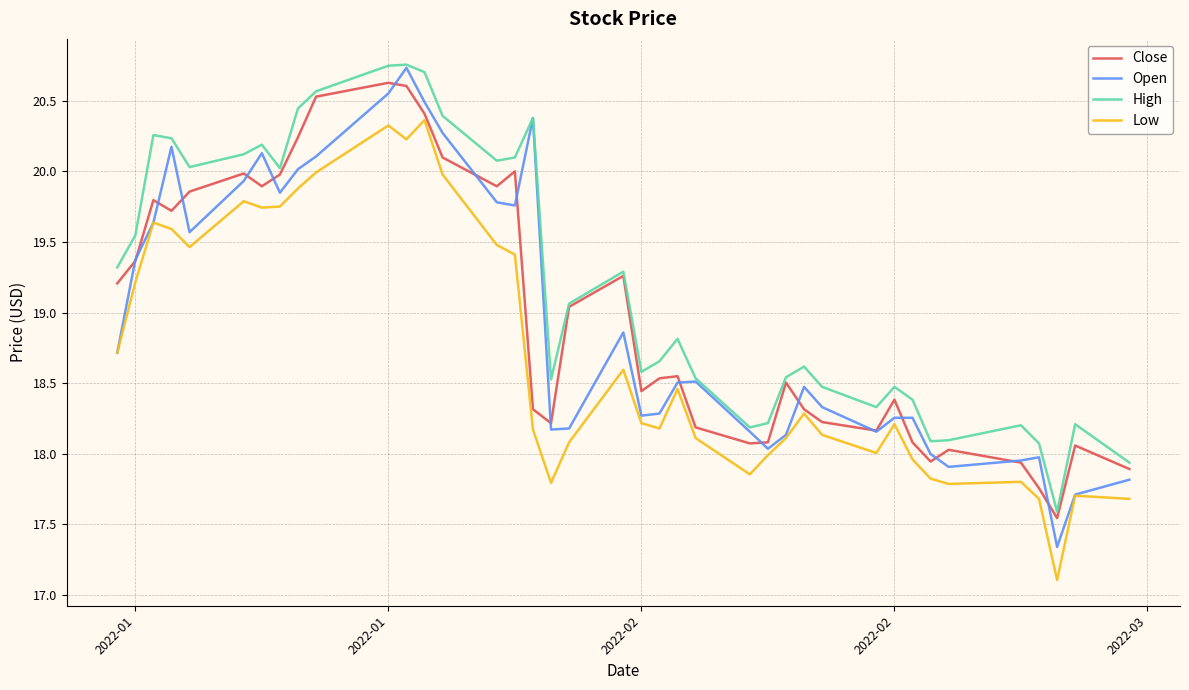

True or false: Low and High intersect in this chart.

False